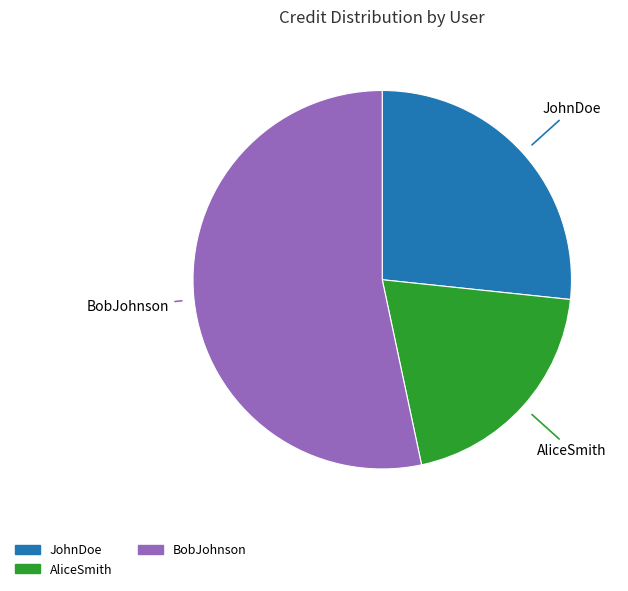

Combined, do AliceSmith and BobJohnson account for over 50%?

Yes